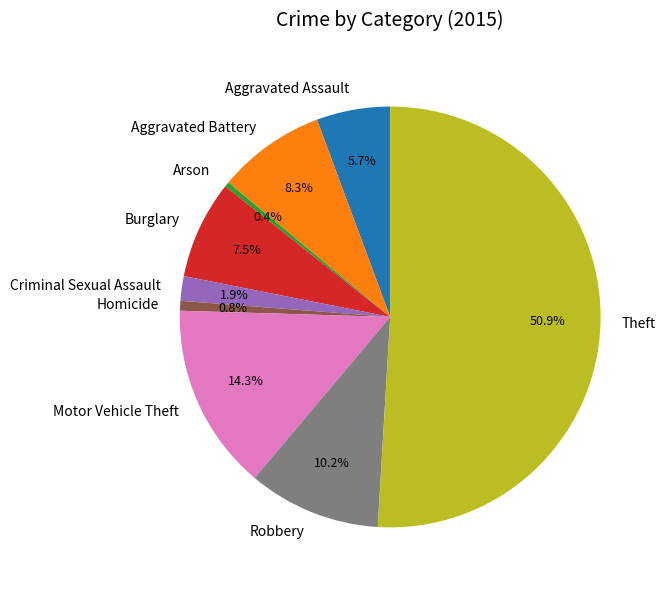

What is the largest slice in the pie chart?

Theft